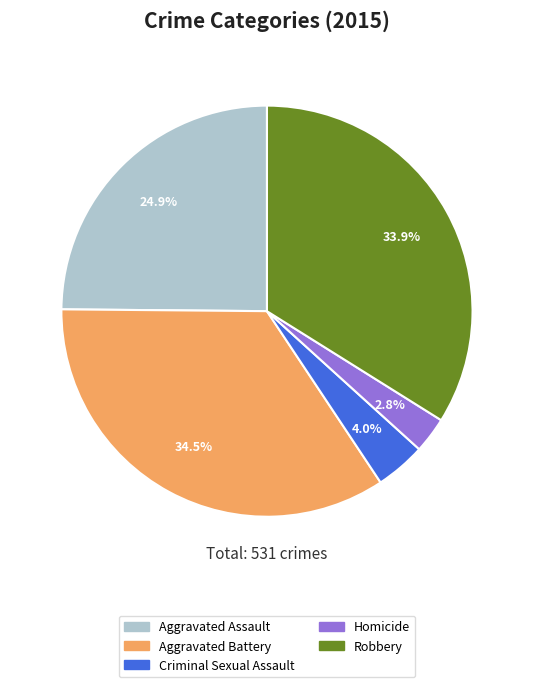

Does any single category account for the majority?

No